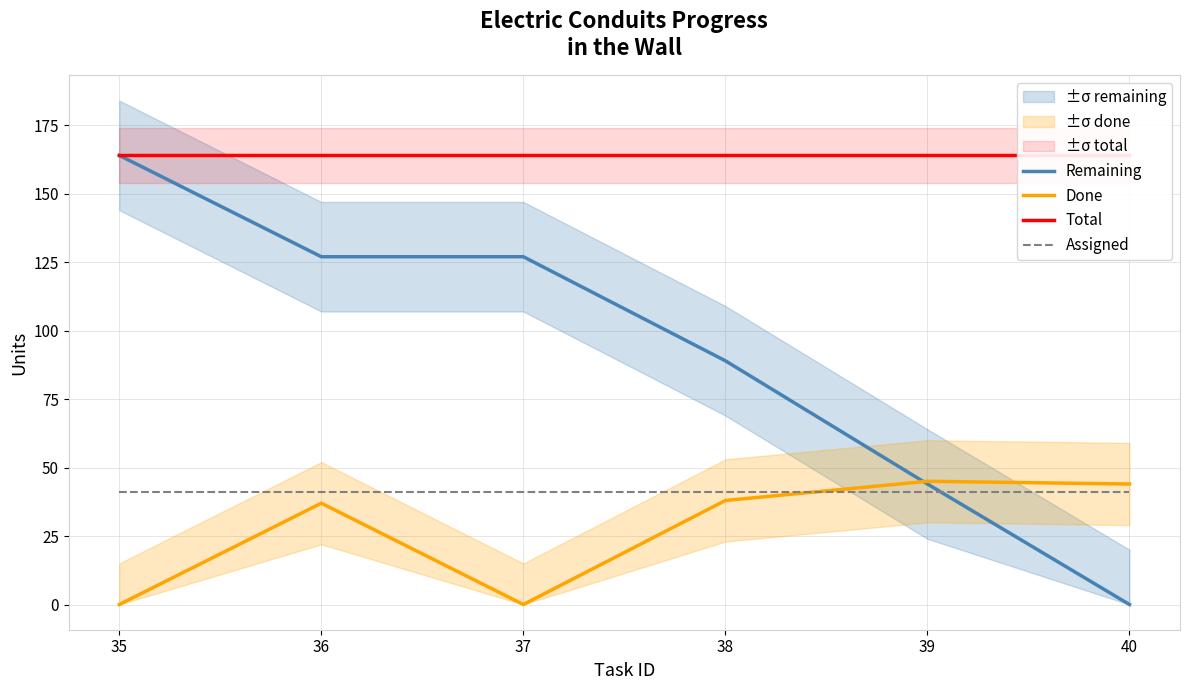

Reading left to right, transcribe all the data shown in this chart.

Remaining: 35=164	36=127	37=127	38=89	39=44	40=0
Done: 35=0	36=37	37=0	38=38	39=45	40=44
Total: 35=164	36=164	37=164	38=164	39=164	40=164
Assigned: 35=41	36=41	37=41	38=41	39=41	40=41